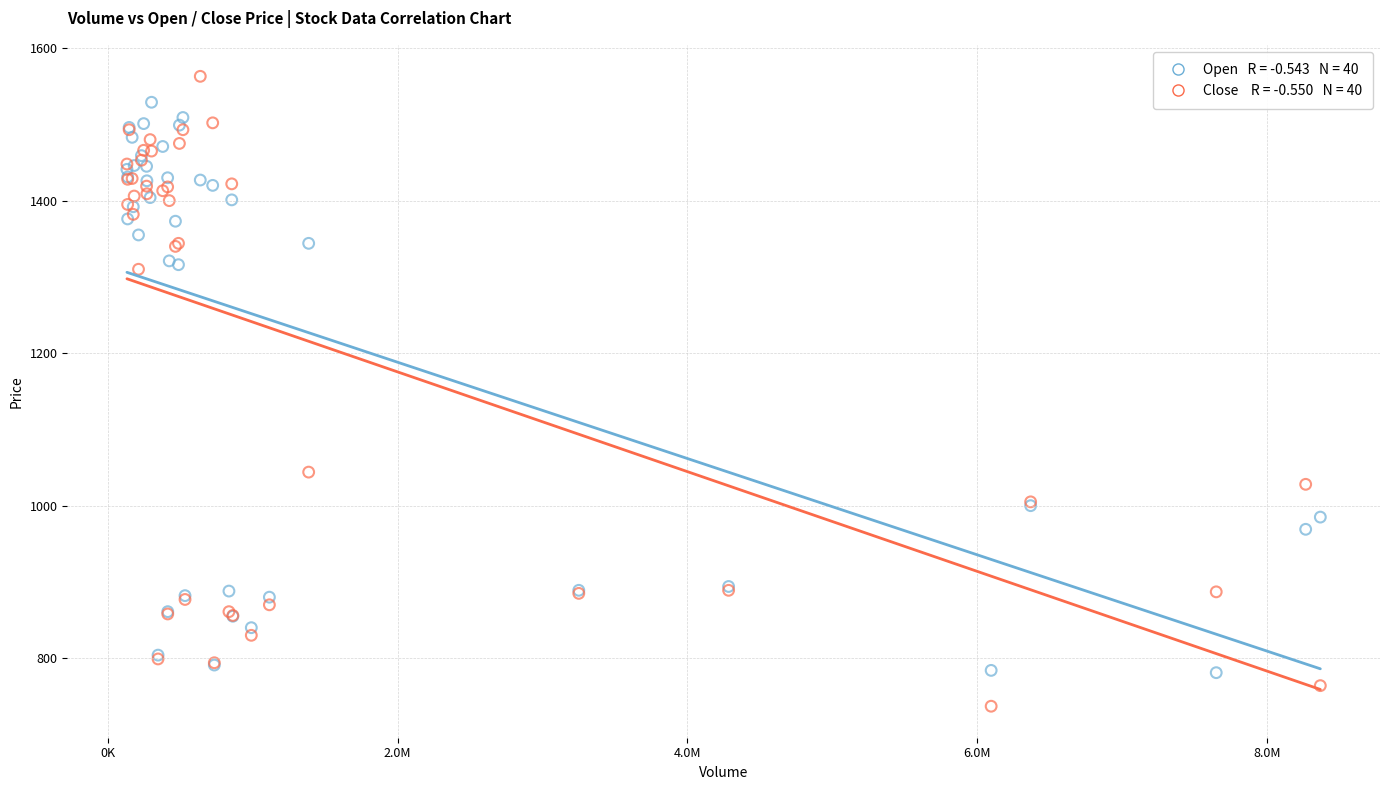

Across all series, what Y value is closest to 1150?

1044